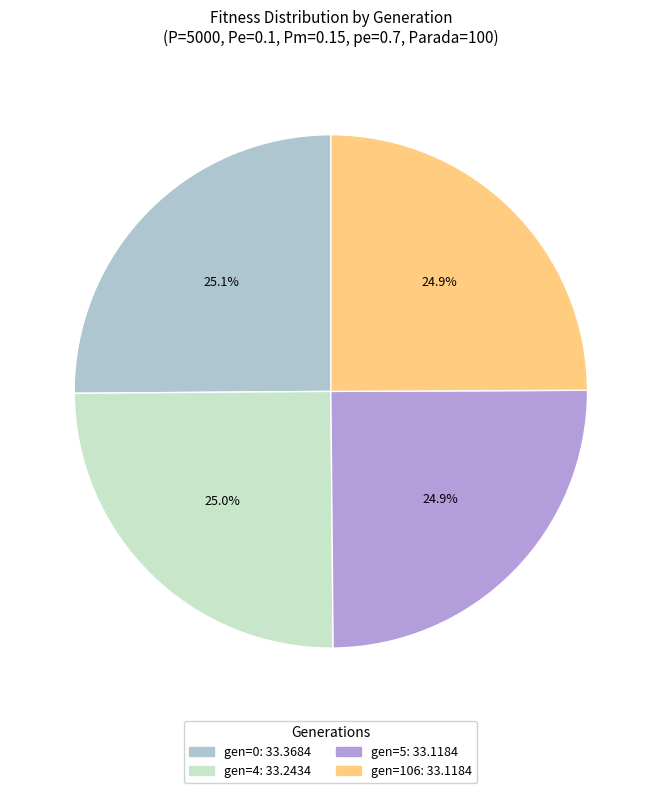

To the nearest percent, what is the average slice percentage?

25%